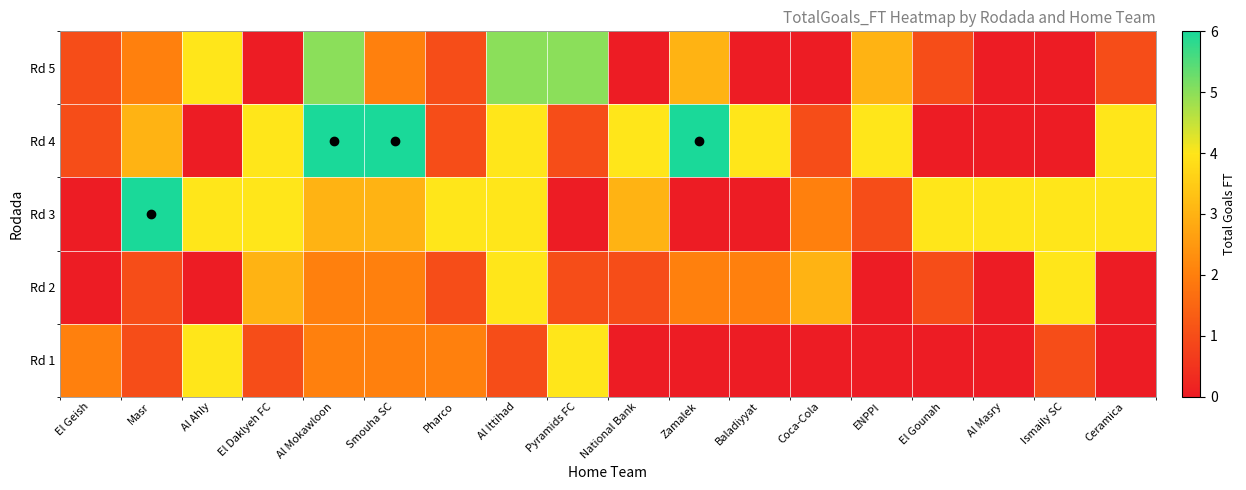

How many categories are shown in the chart?

18